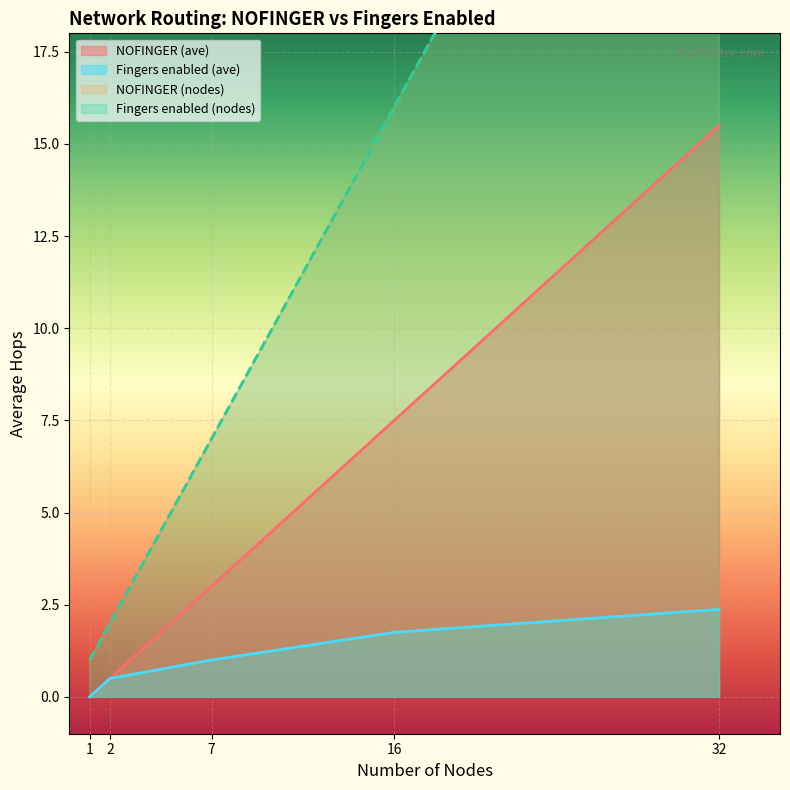

Which has a higher value, 2 or 32?

32